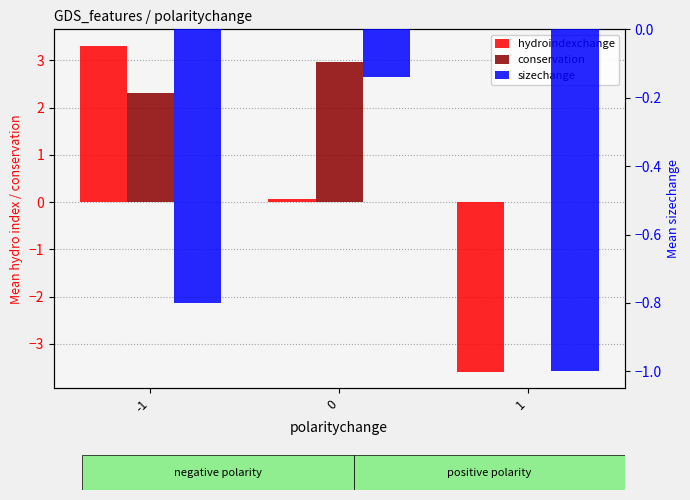

True or false: hydroindexchange has a value of 3.3 at -1.

True